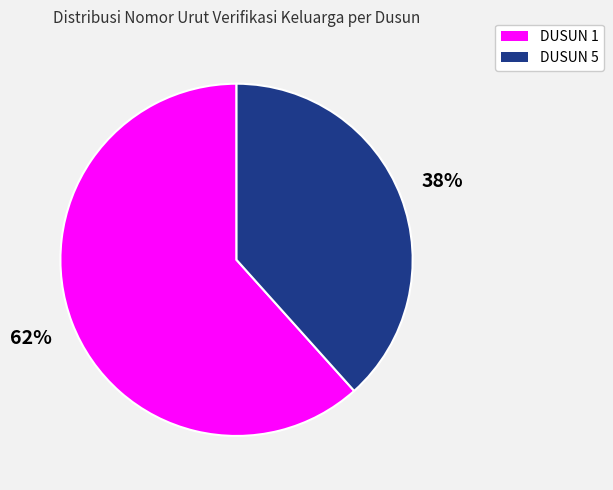

Approximately how many times larger is the value at DUSUN 5 compared to DUSUN 1?

0.6